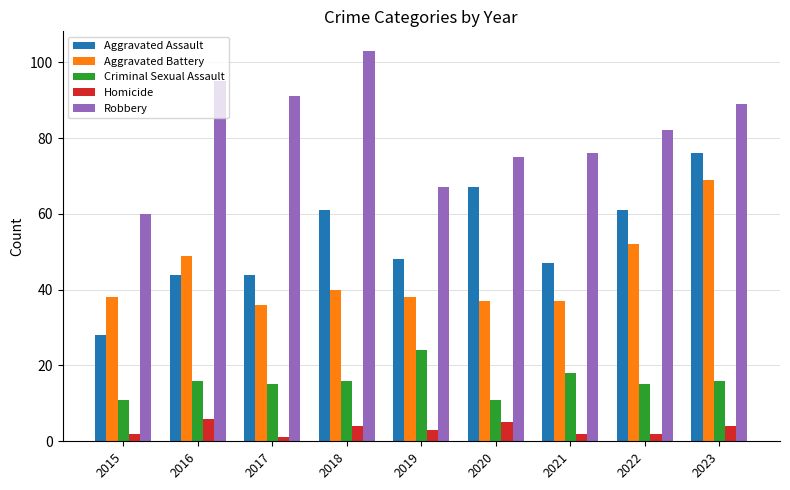

Rank the series at 2023 from lowest to highest value.

Homicide, Criminal Sexual Assault, Aggravated Battery, Aggravated Assault, Robbery